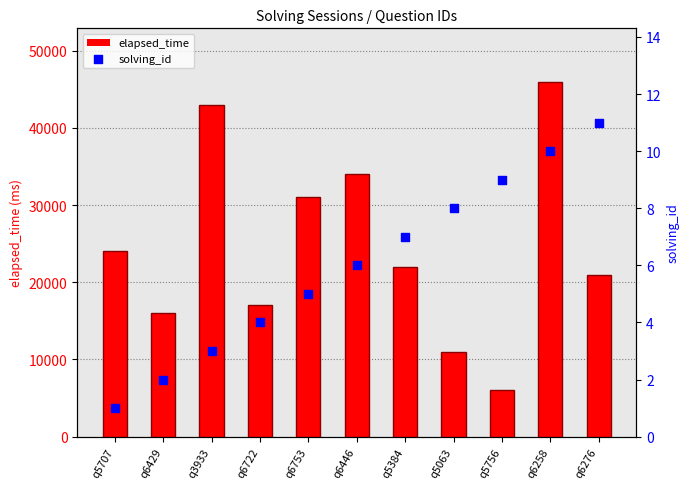

Which series reaches the minimum Y coordinate?

solving_id